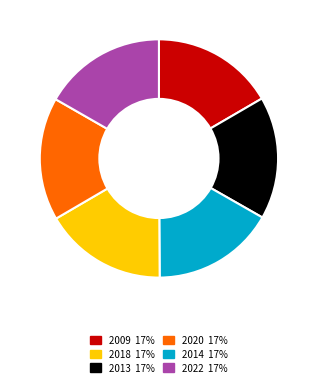

Does any single category account for the majority?

No